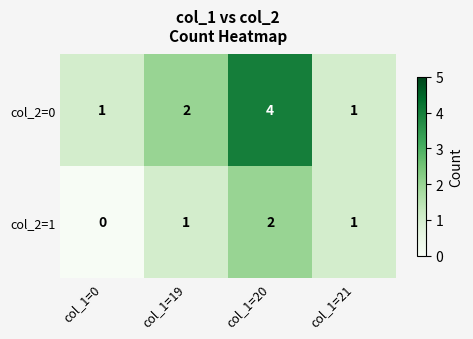

Reading left to right, list all the values displayed in this chart.

col_2=0: col_1=0=1	col_1=19=2	col_1=20=4	col_1=21=1
col_2=1: col_1=0=0	col_1=19=1	col_1=20=2	col_1=21=1